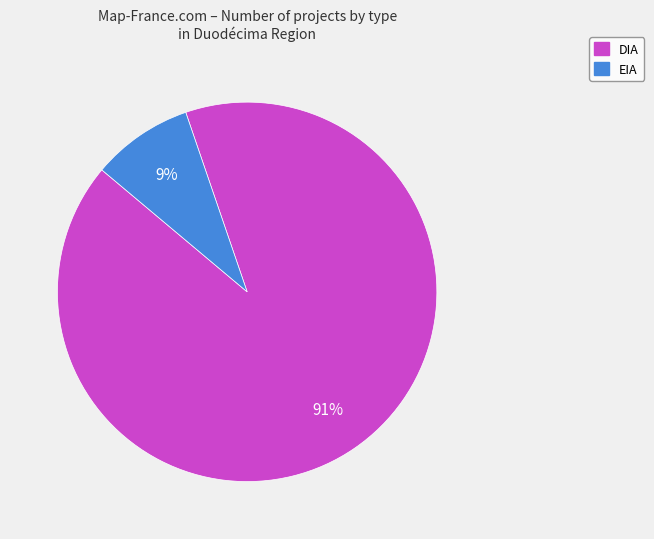

Which slice represents more than half of the pie?

DIA